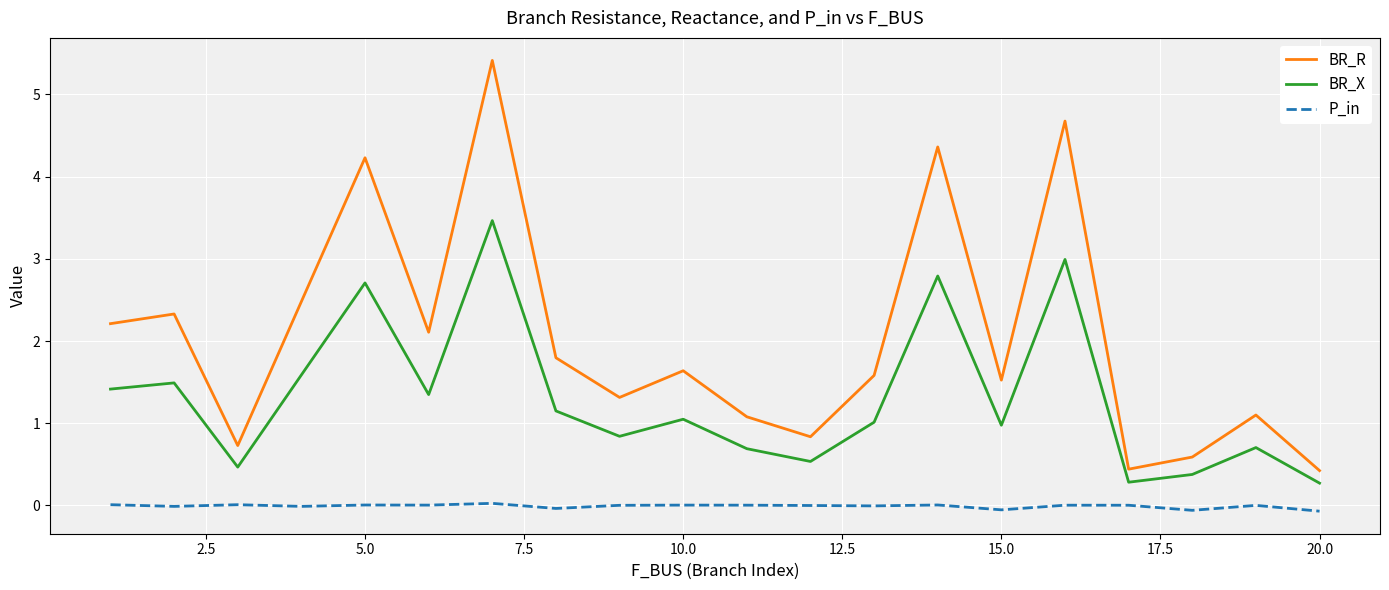

Does the chart have visible grid lines?

Yes